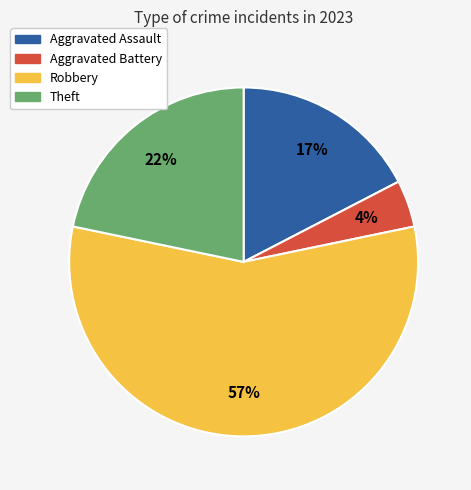

The Robbery slice represents 62% of the pie. True or false?

False